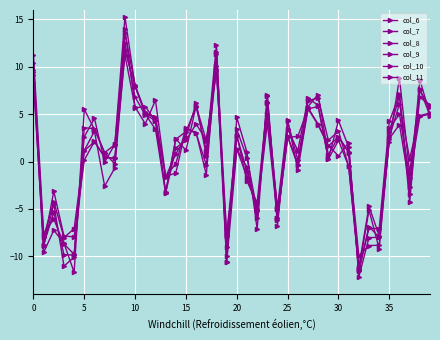

Which series ends up on top after the final intersection of col_7 and col_10?

col_10